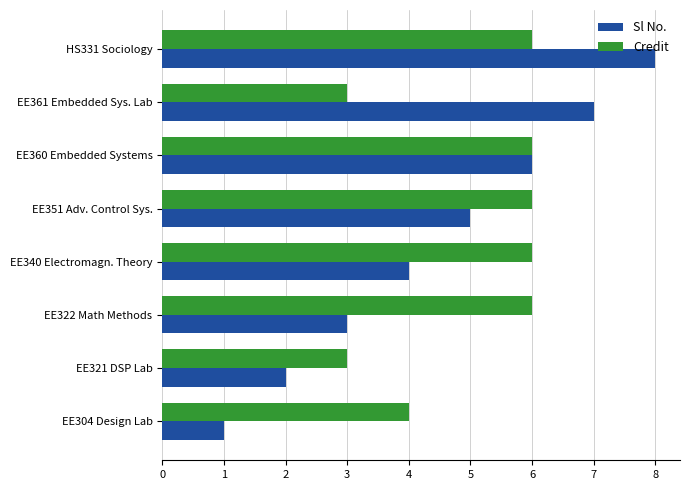

Rank the series by their maximum value, from highest to lowest.

Sl No., Credit